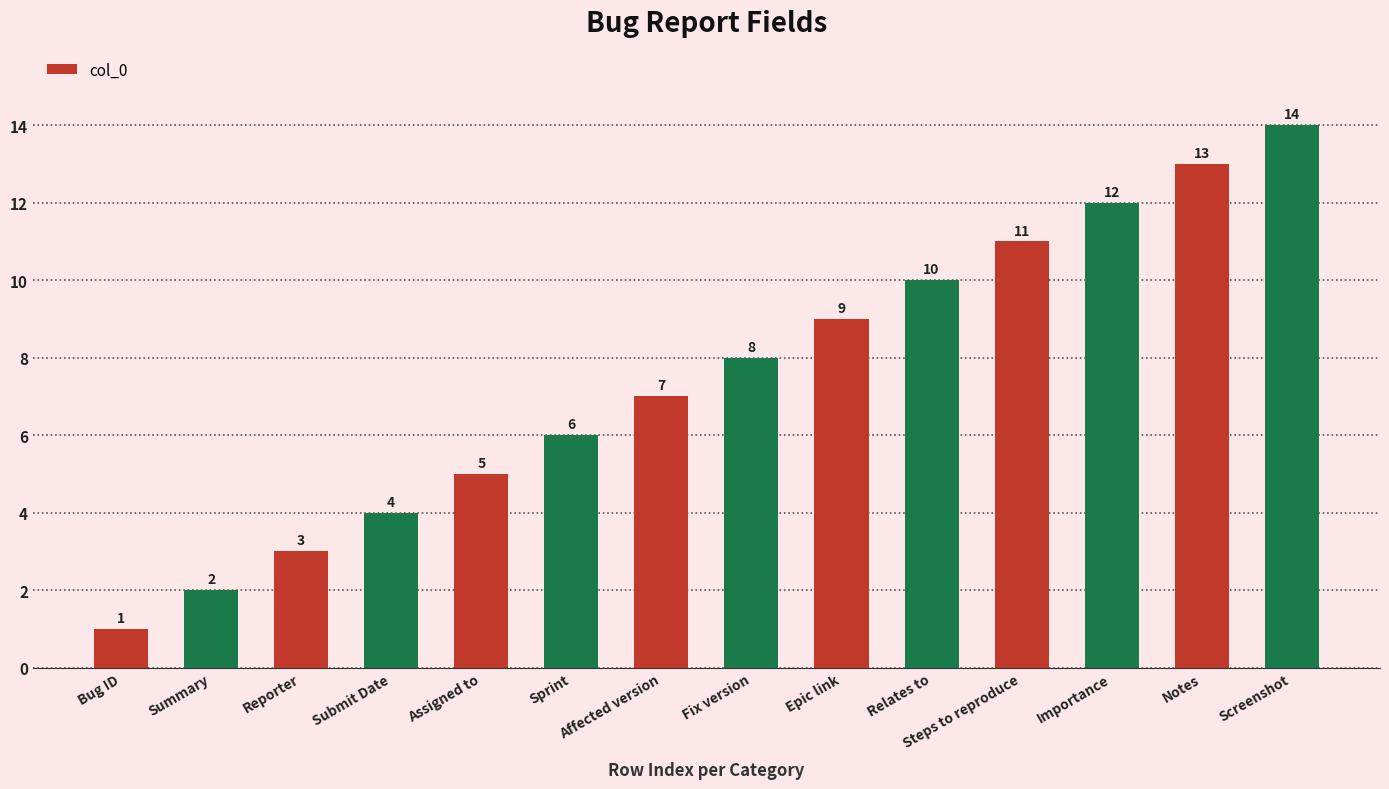

Rank the categories by value from highest to lowest.

Screenshot, Notes, Importance, Steps to reproduce, Relates to, Epic link, Fix version, Affected version, Sprint, Assigned to, Submit Date, Reporter, Summary, Bug ID